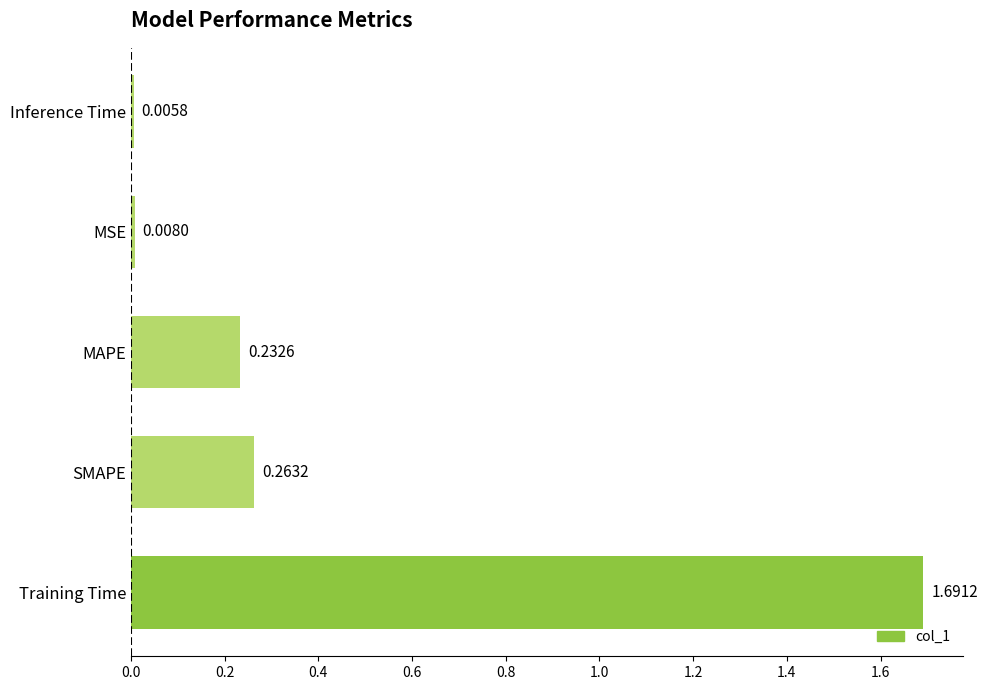

What is the average value?

0.4